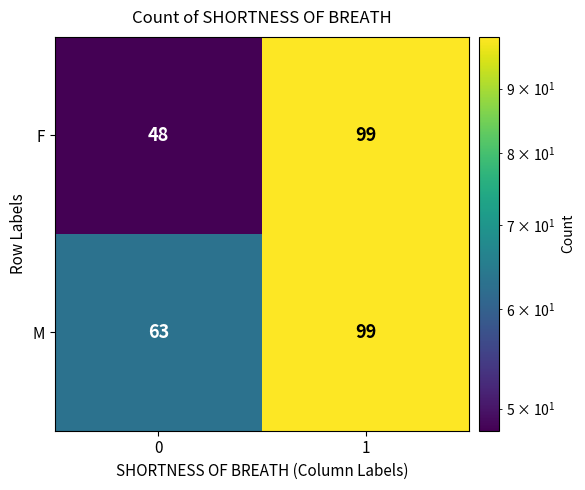

What is the difference between the maximum and minimum values in the M series?

36